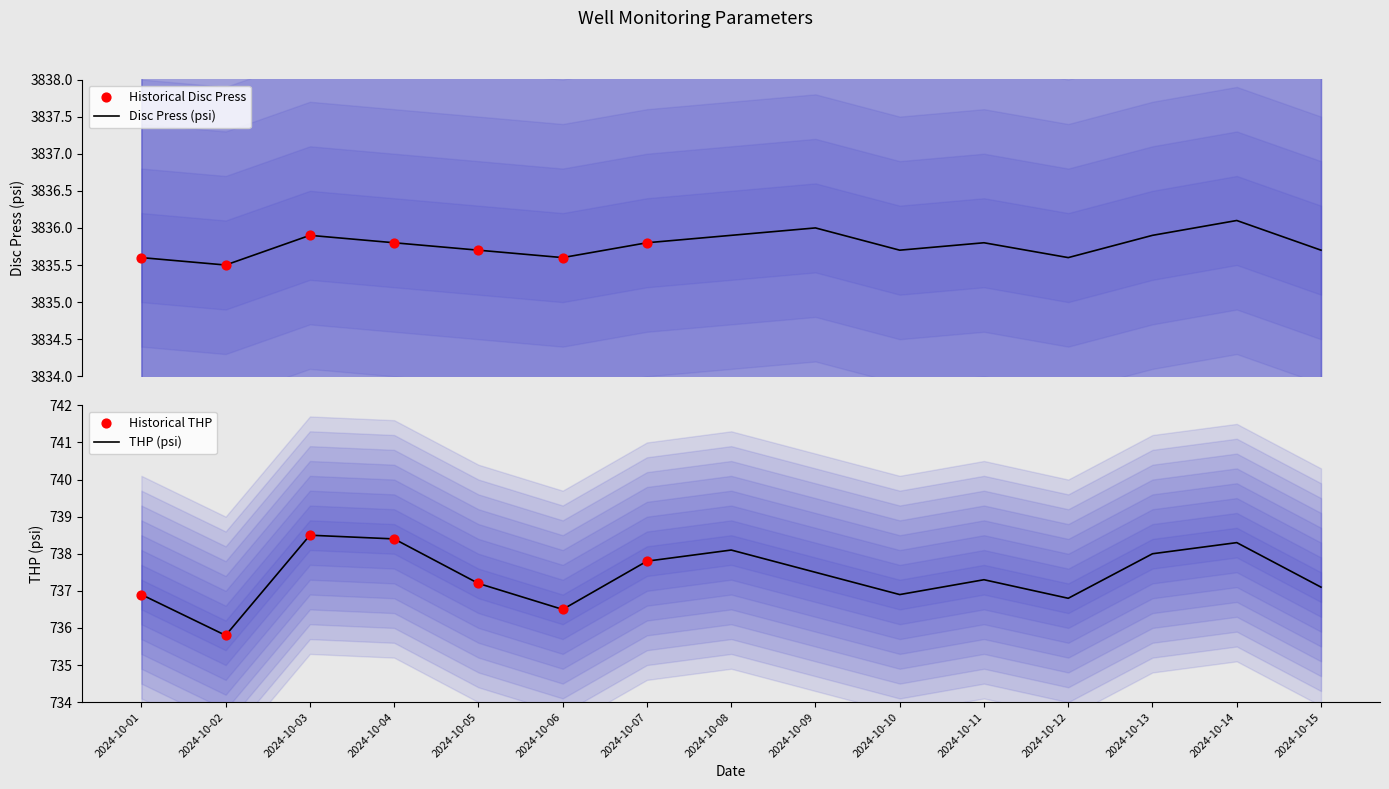

What is the highest value of the Disc Press (psi) series?

3836.1